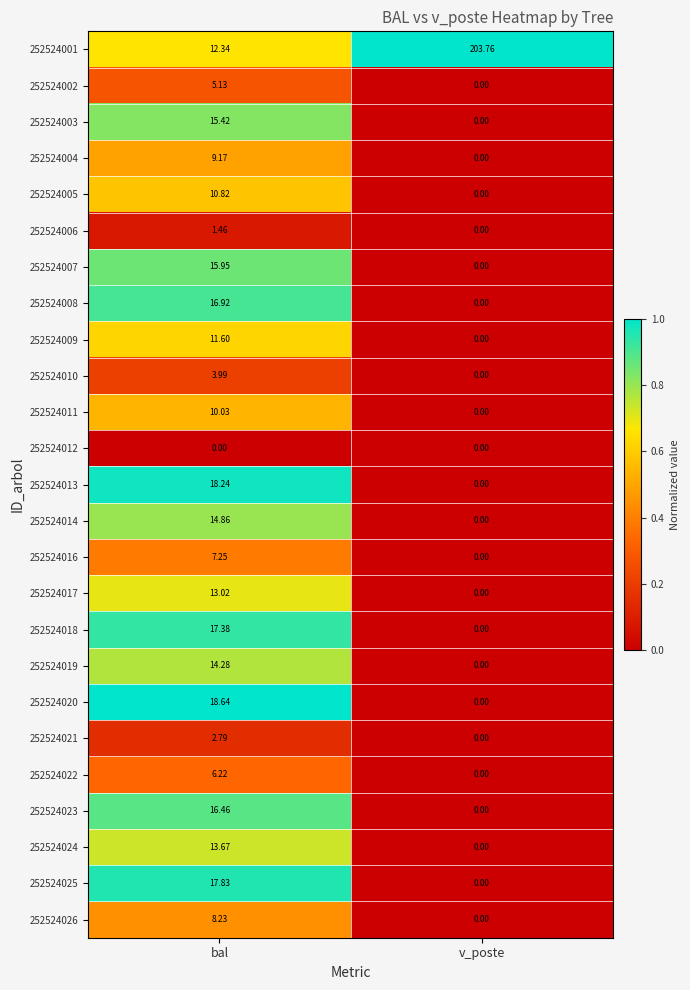

At which label is 252524011 closest to 5?

v_poste